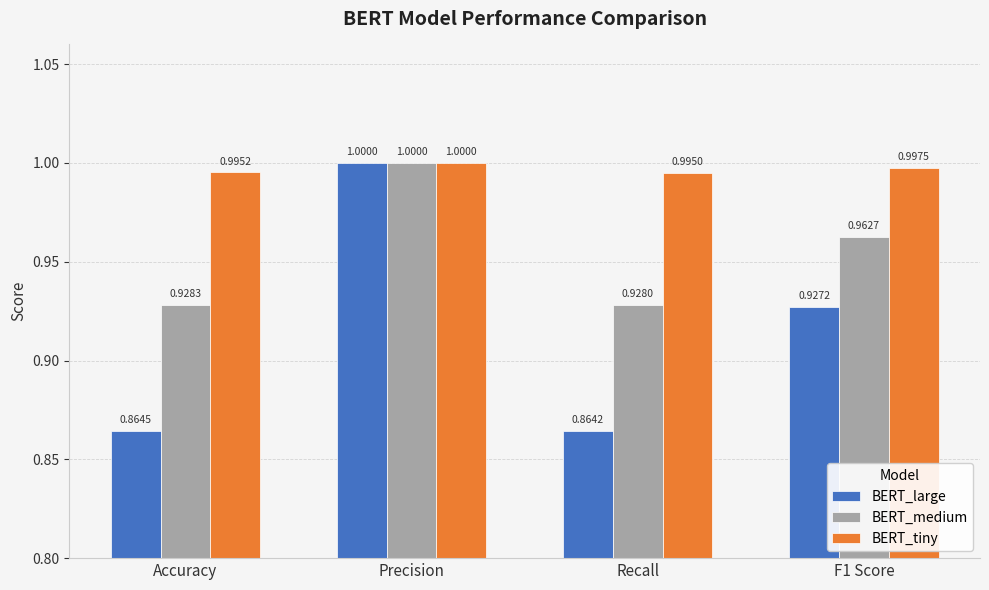

List the labels in order of BERT_large value, largest first.

Precision, F1 Score, Accuracy, Recall